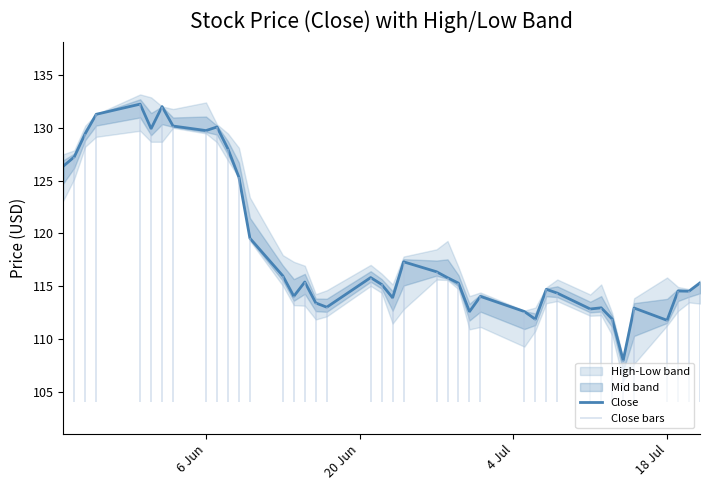

What position from the left is 6 Jun?

1